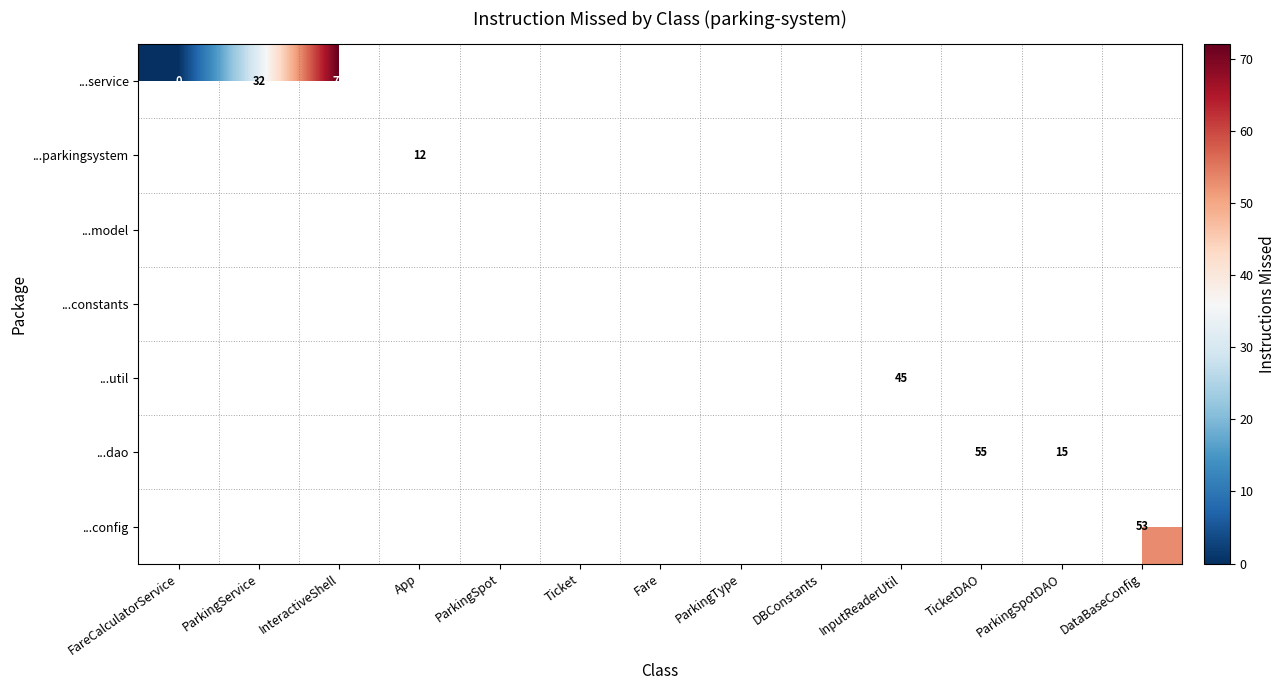

Is it true that ...config equals 53 at DataBaseConfig?

True